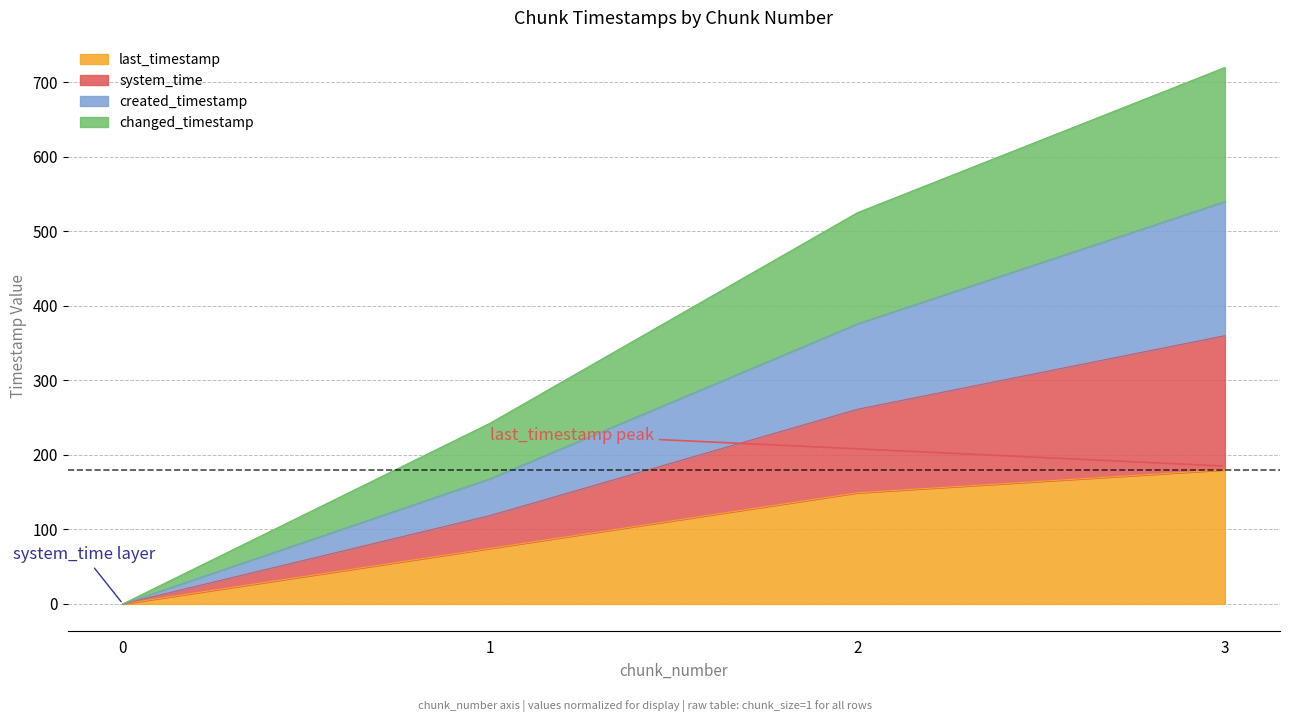

Rank the series by their maximum value, from highest to lowest.

changed_timestamp, system_time, created_timestamp, last_timestamp